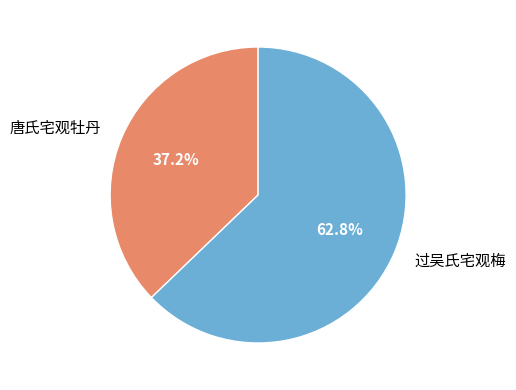

To the nearest percent, what is the difference between the 过吴氏宅观梅 and 唐氏宅观牡丹 slice percentages?

26%